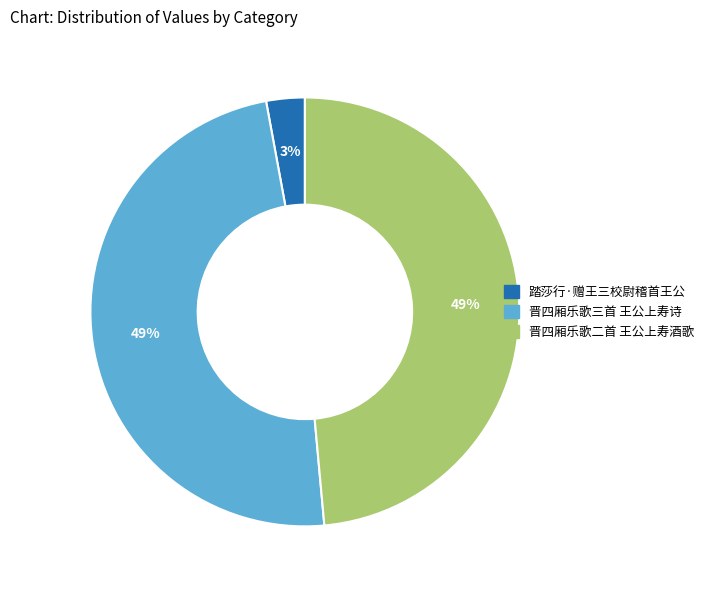

To the nearest percent, what portion does 晋四厢乐歌二首 王公上寿酒歌 represent?

49%